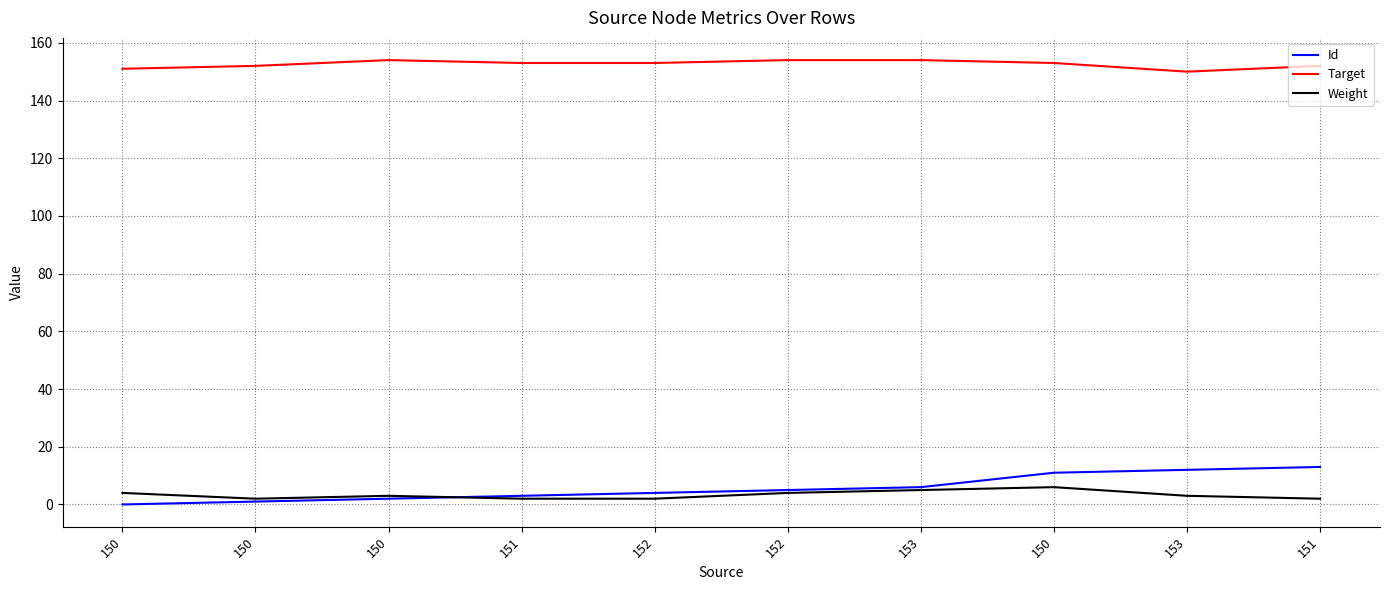

Does the chart have visible grid lines?

Yes